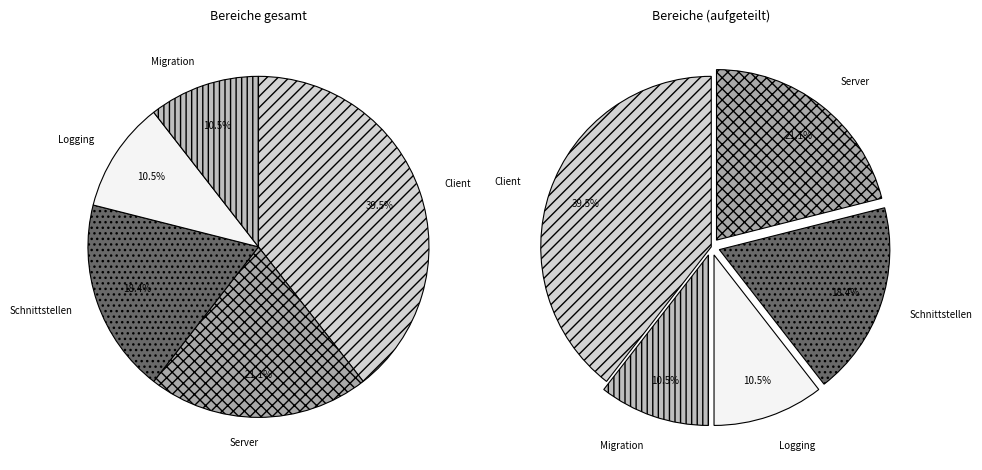

Is there a majority slice in this chart?

No